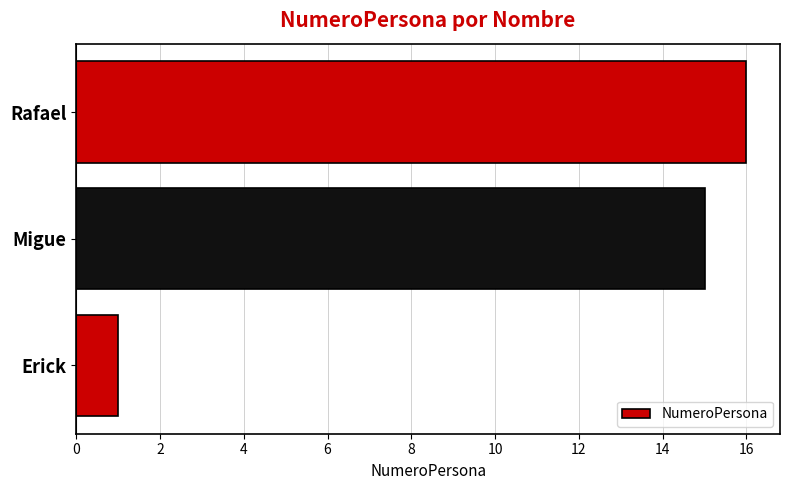

How many data points does each series have?

3